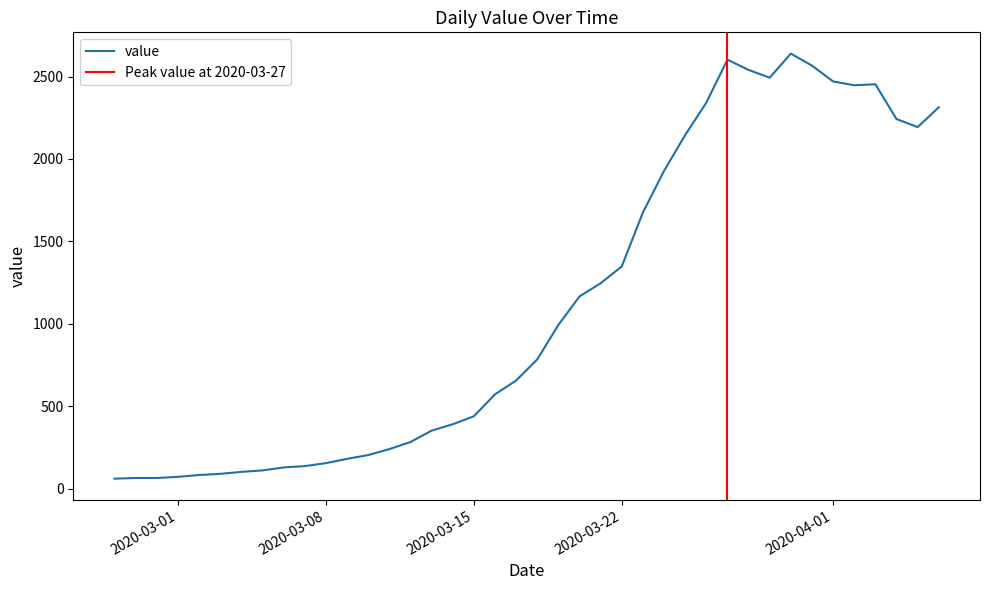

How many interior local peaks (higher than both neighbors) does the data have?

3